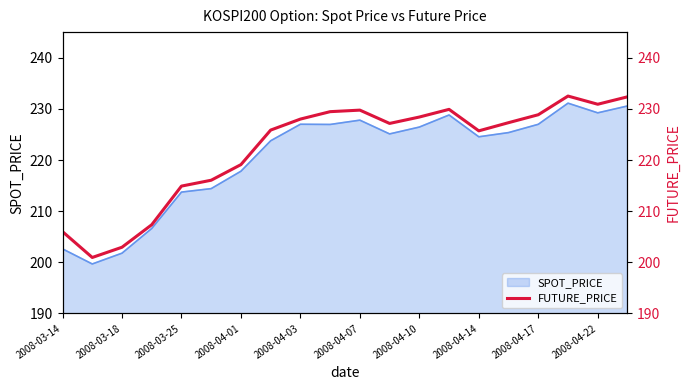

True or false: SPOT_PRICE has a value of 106.0 at 2008-04-10.

False